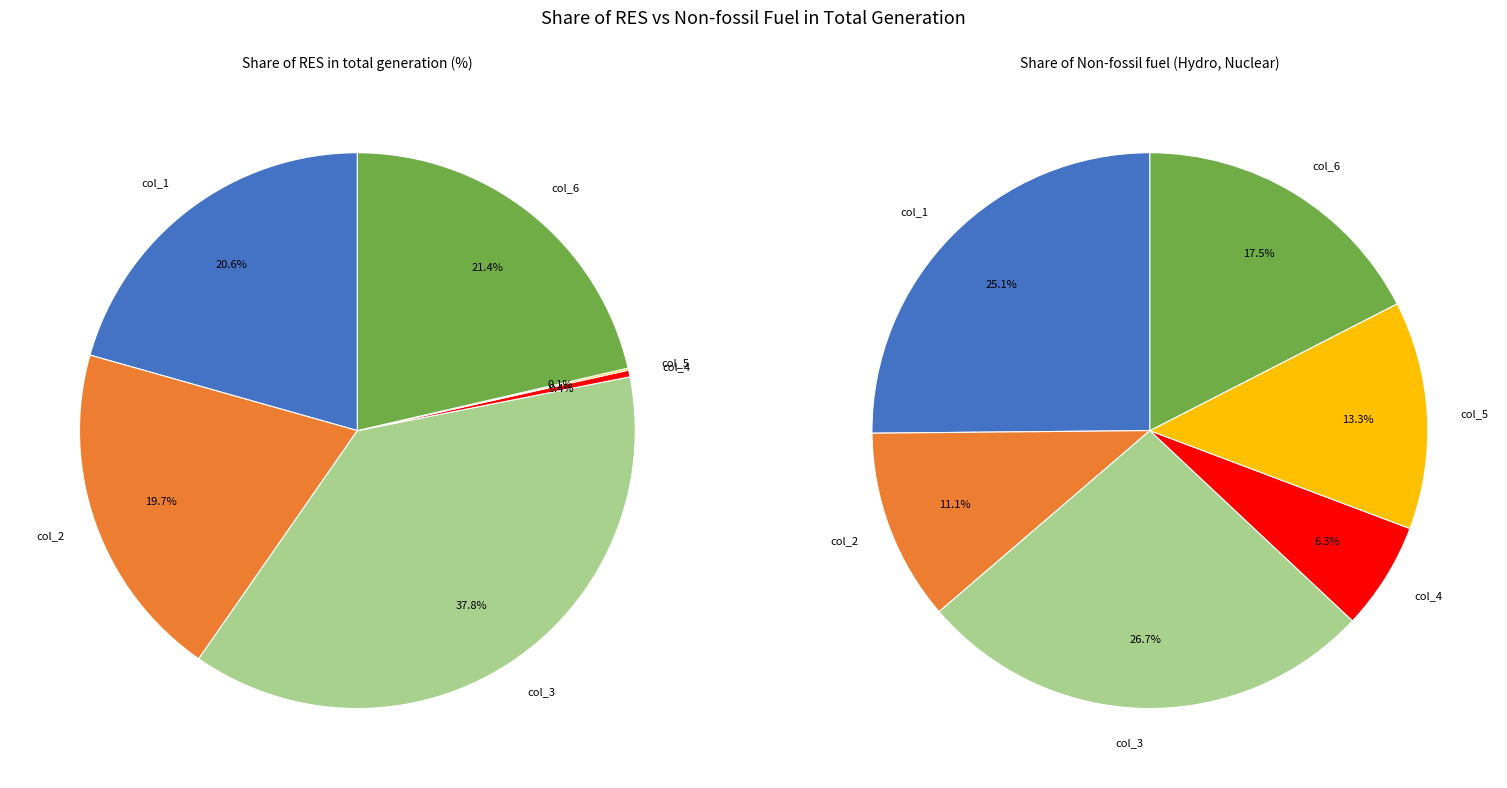

Combined, what portion of the pie is col_1 and col_6?

42.0%